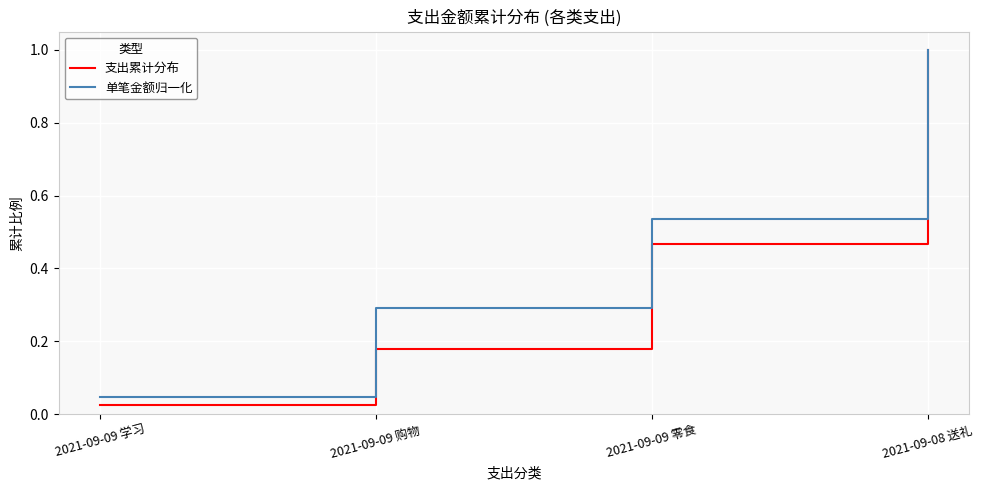

What position from the right is 2021-09-08 送礼?

1